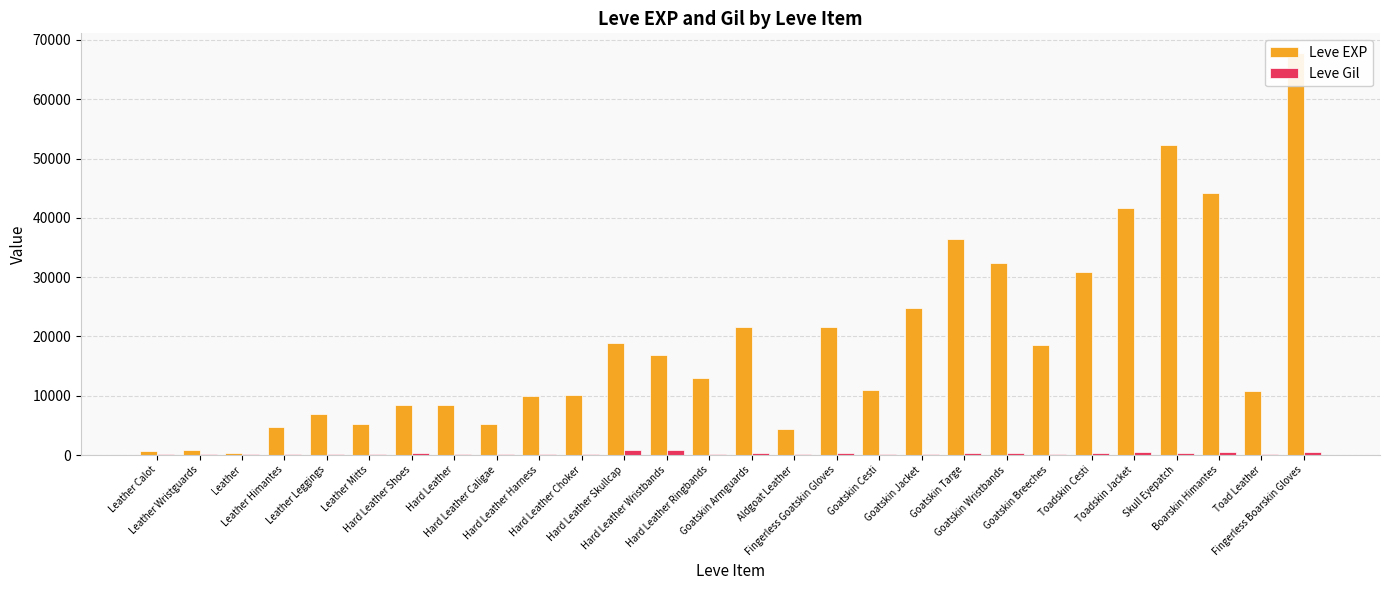

The value of Leve Gil at Boarskin Himantes is 460. True or false?

True